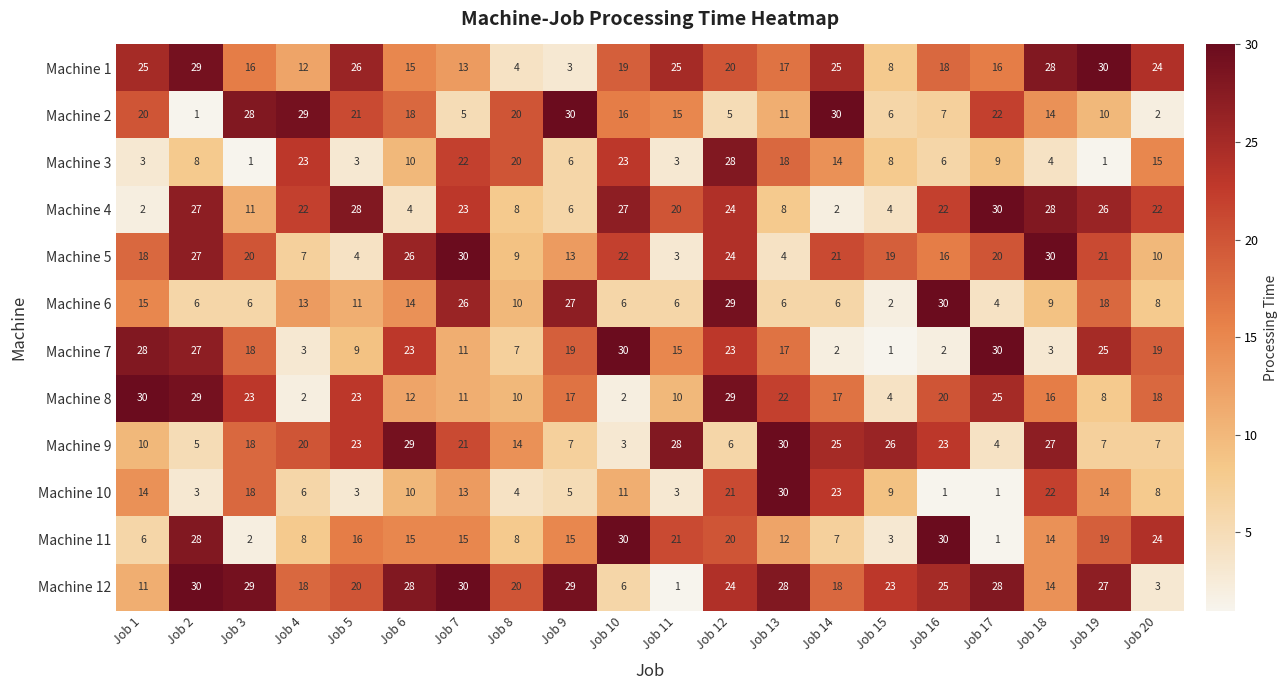

What is the spread (max minus min) of values at Job 3?

28